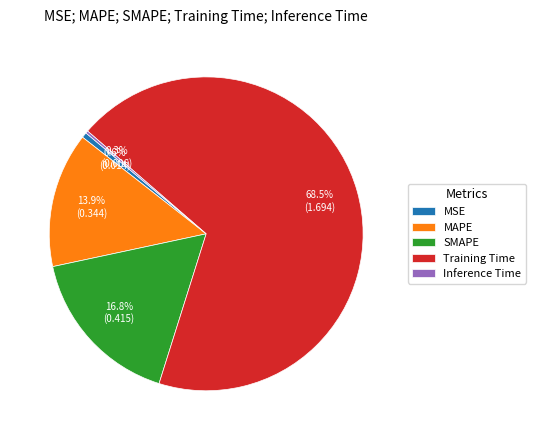

What percentage is the MSE slice, to the nearest percent?

1%